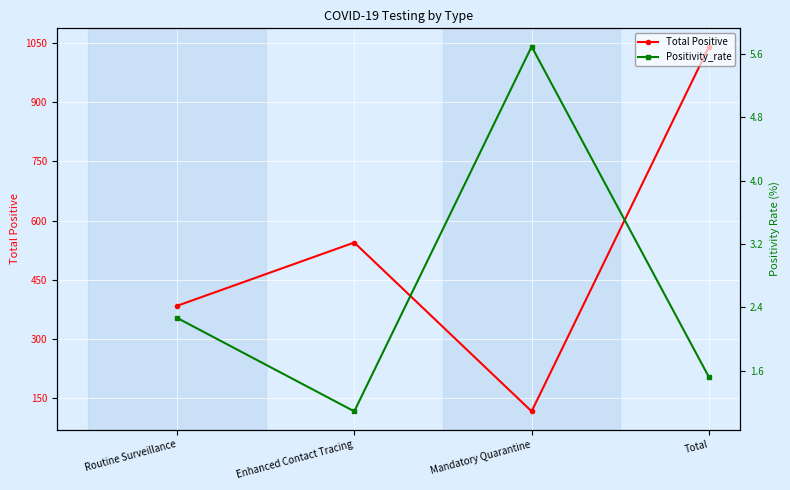

Is it true that Total Positive equals 695.8 at Total?

False